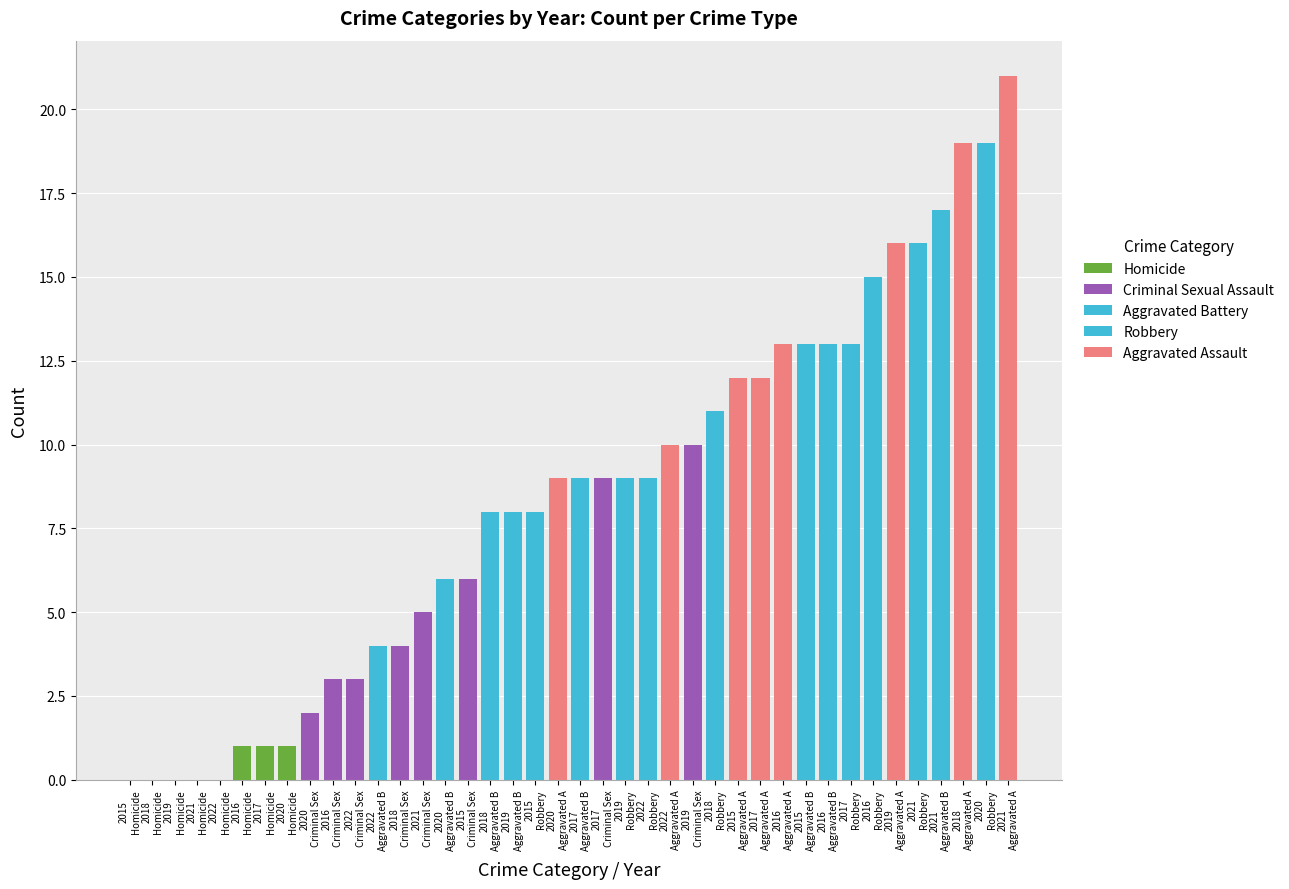

What are all the series names shown in the legend?

Aggravated Assault, Aggravated Battery, Criminal Sexual Assault, Homicide, Robbery